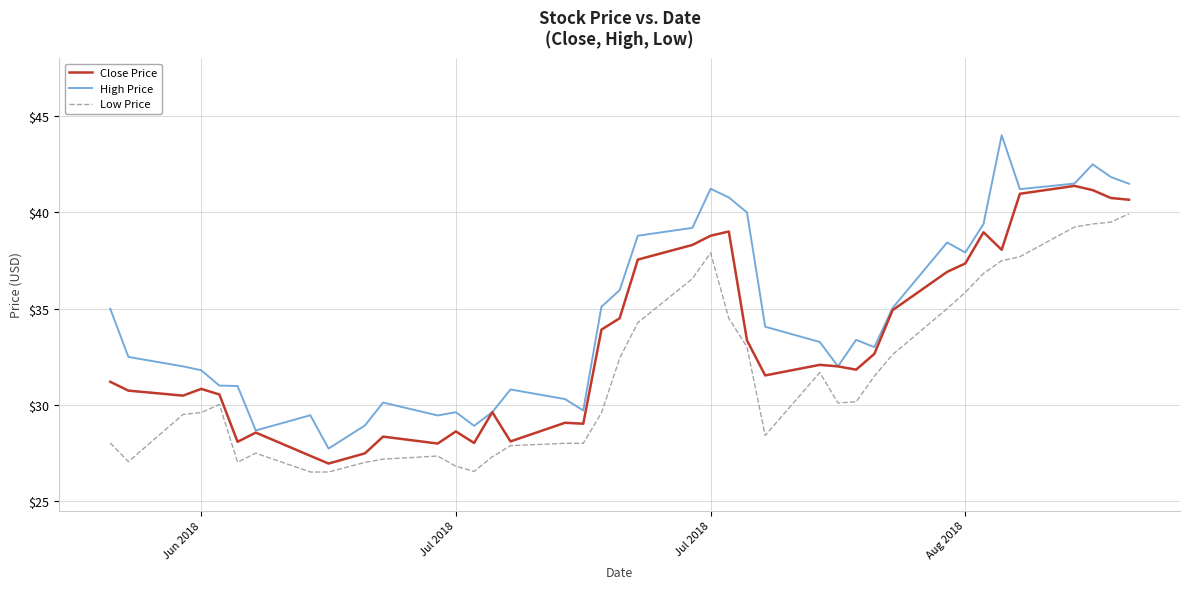

True or false: Low Price and High Price cross at least once.

False